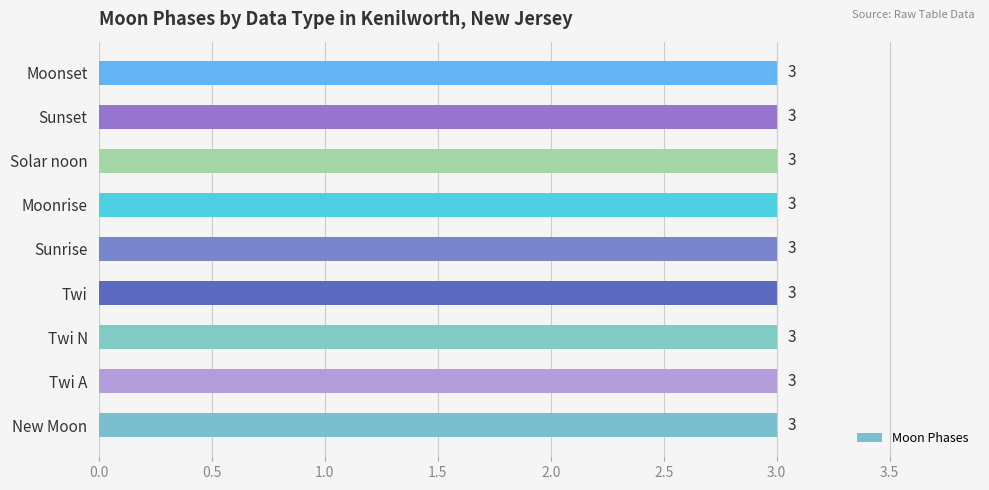

At which category does the chart reach its peak across all series?

New Moon